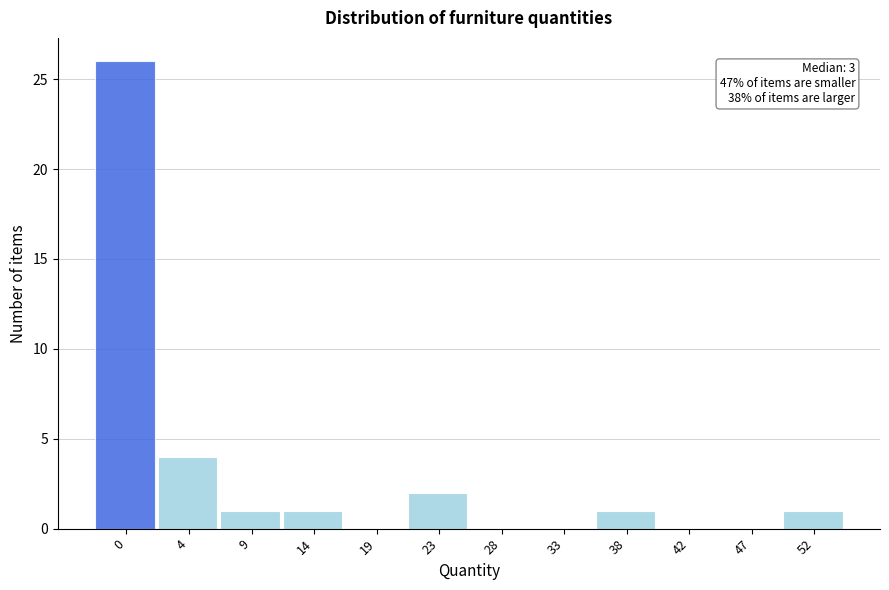

Reading left to right, transcribe all the data shown in this chart.

0=26	4=4	9=1	14=1	19=0	23=2	28=0	33=0	38=1	42=0	47=0	52=1